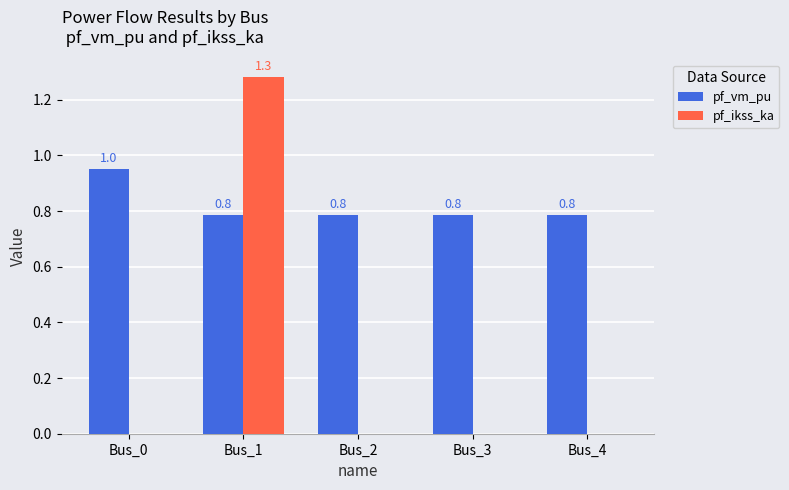

How many positive values does the pf_ikss_ka series have?

1